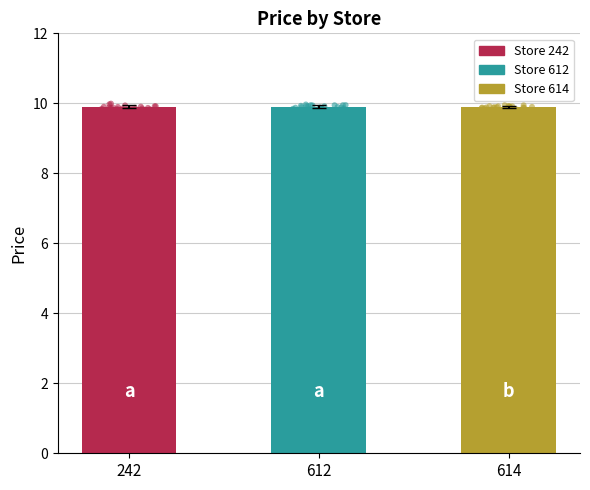

Which series contains the highest Y value?

Store 242